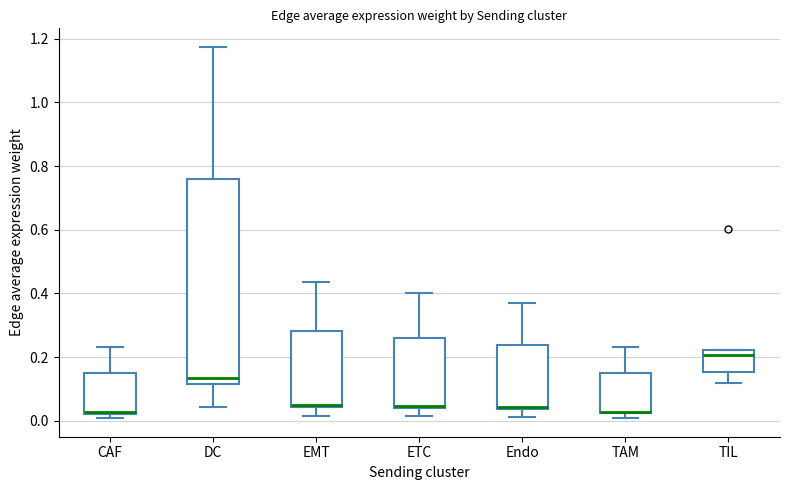

Comparing the boxes themselves (not the whiskers), which one is the tallest?

DC